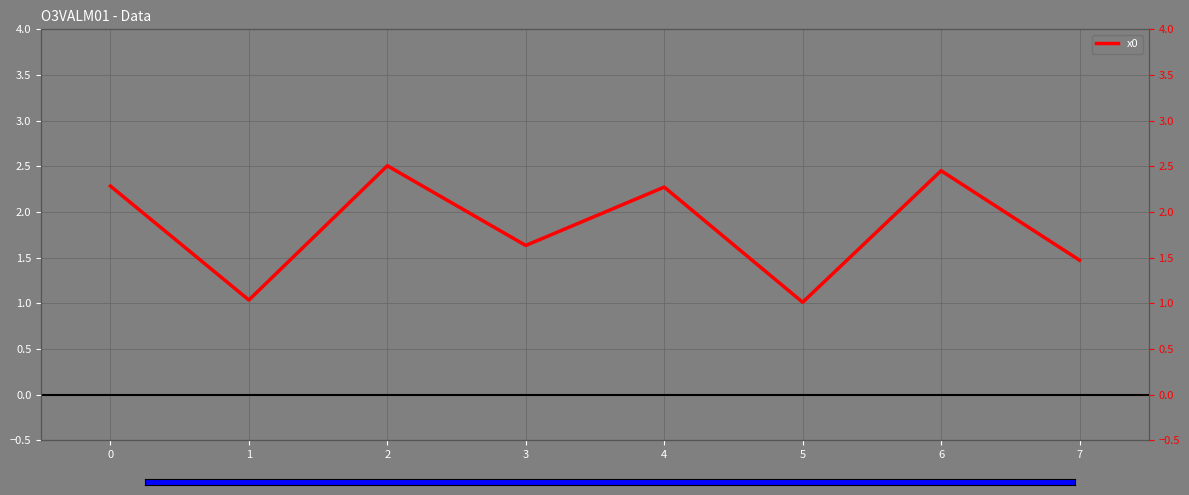

Is it true that the value at 1 is 0.4?

False